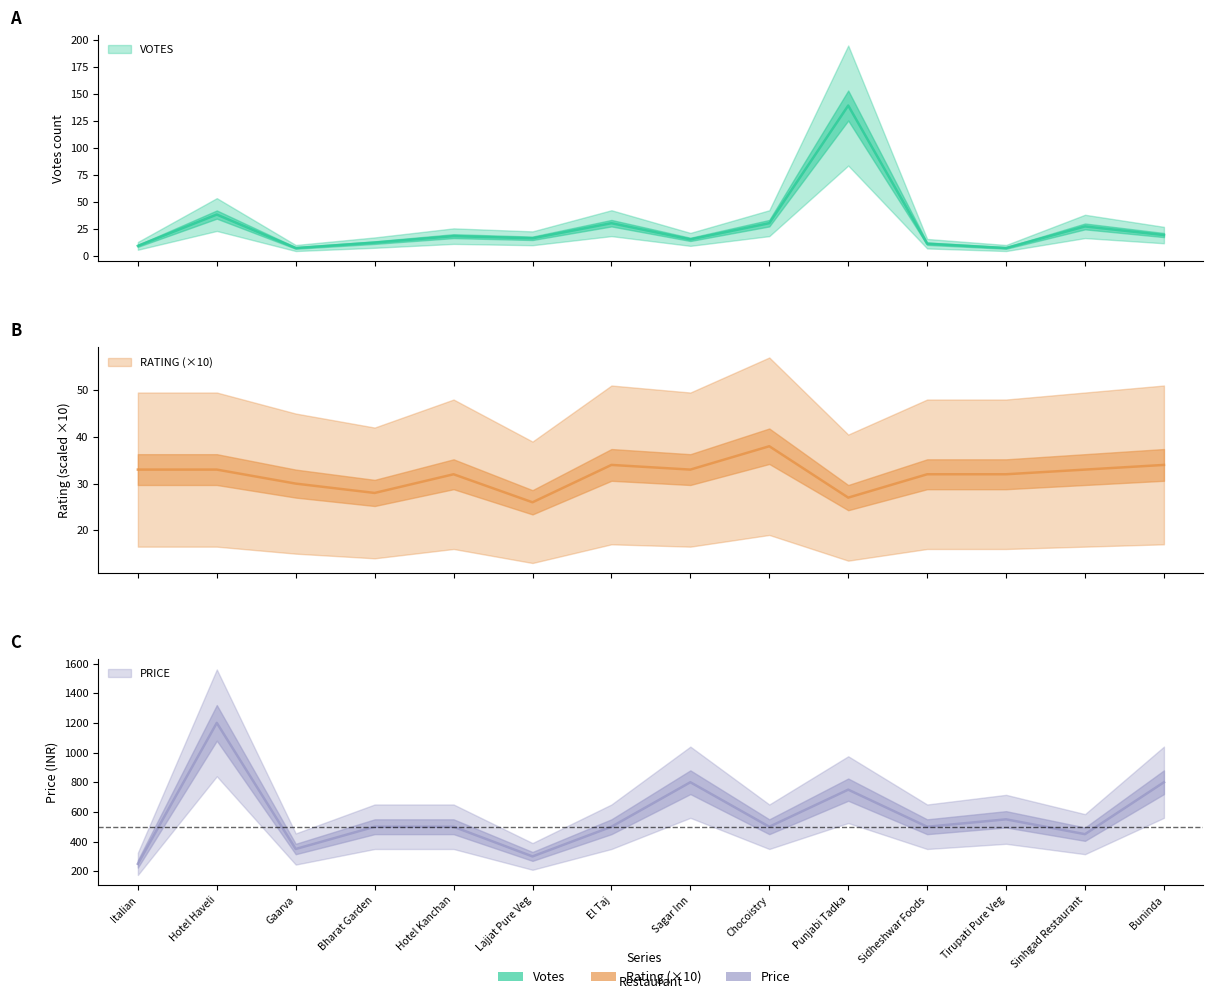

Is the value of VOTES at Buninda greater than the value of RATING at Lajjat Pure Veg?

No